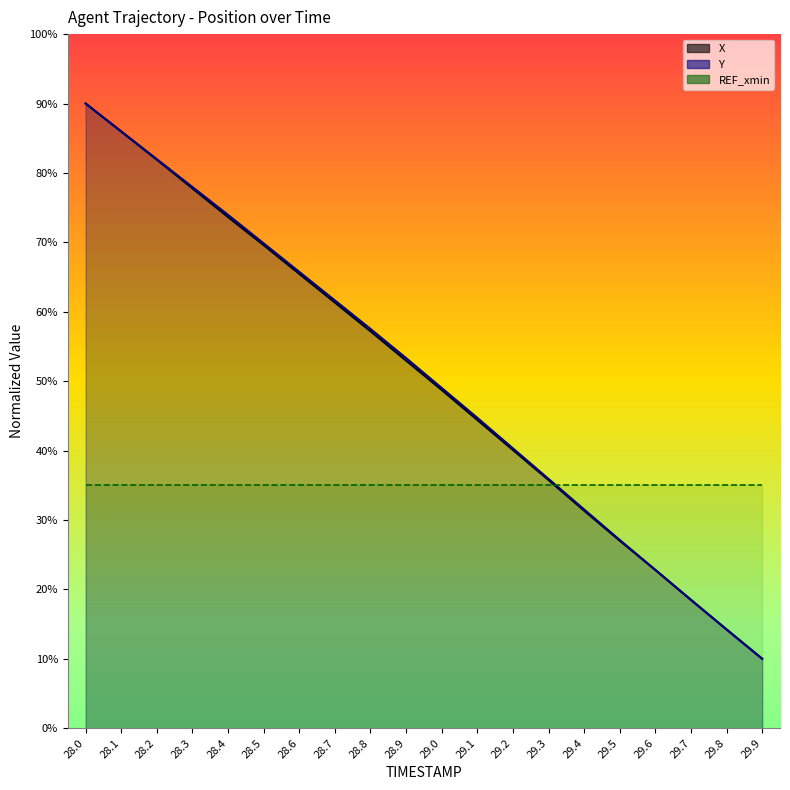

How many lines are shown in the chart?

2